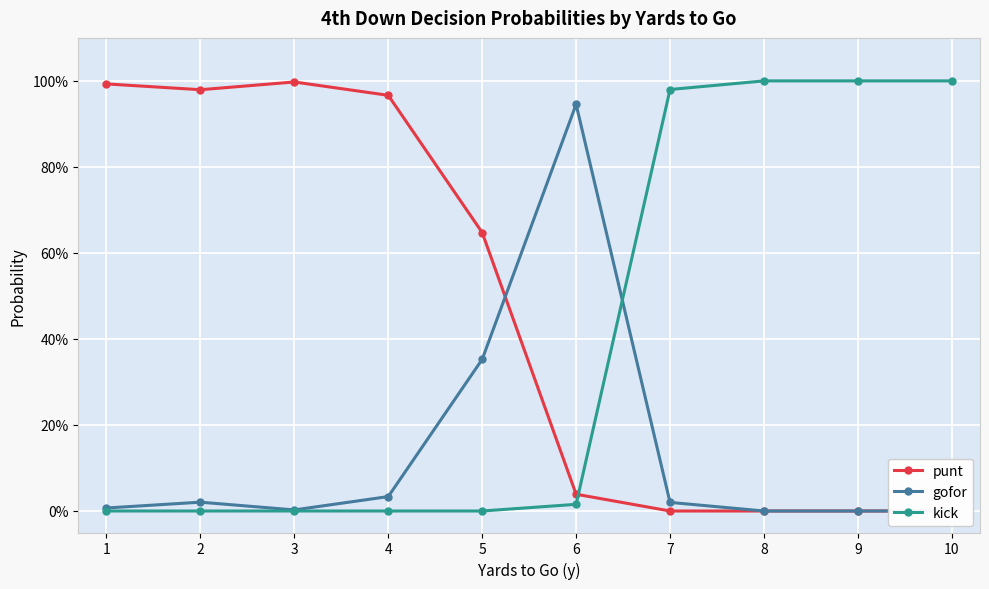

What is the difference between the highest and lowest values at 9?

1.0